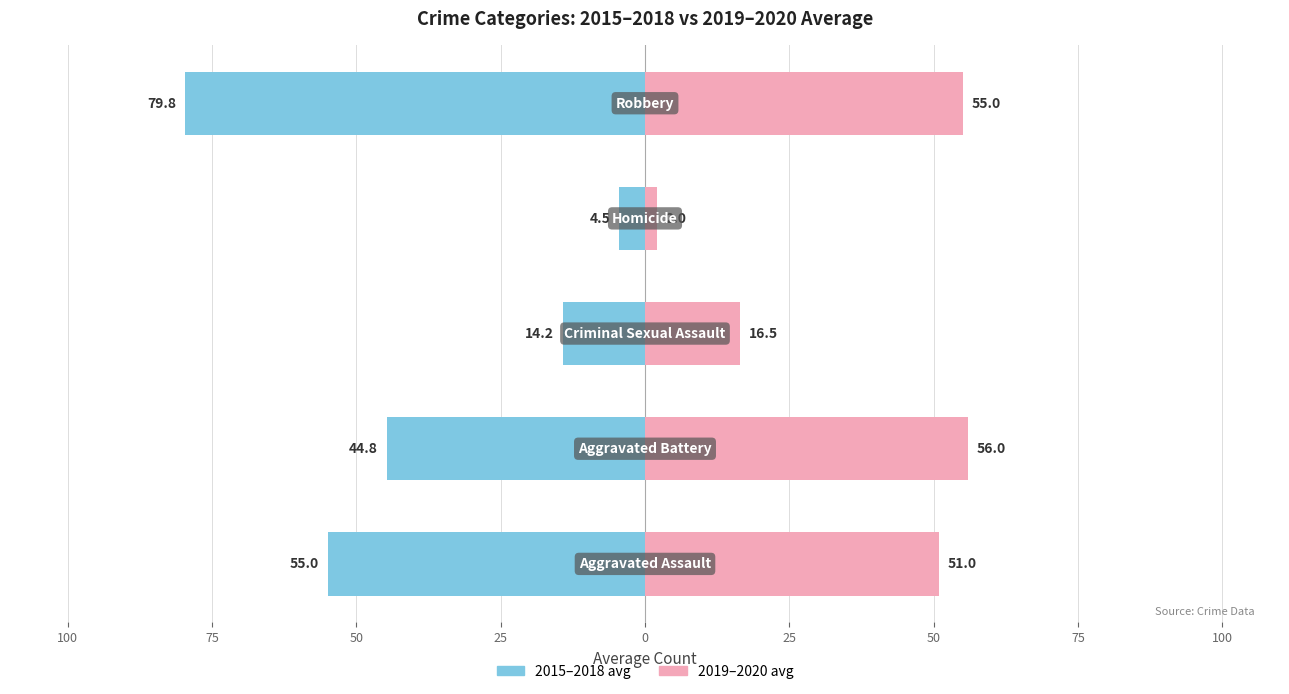

How many categories are shown in the chart?

5